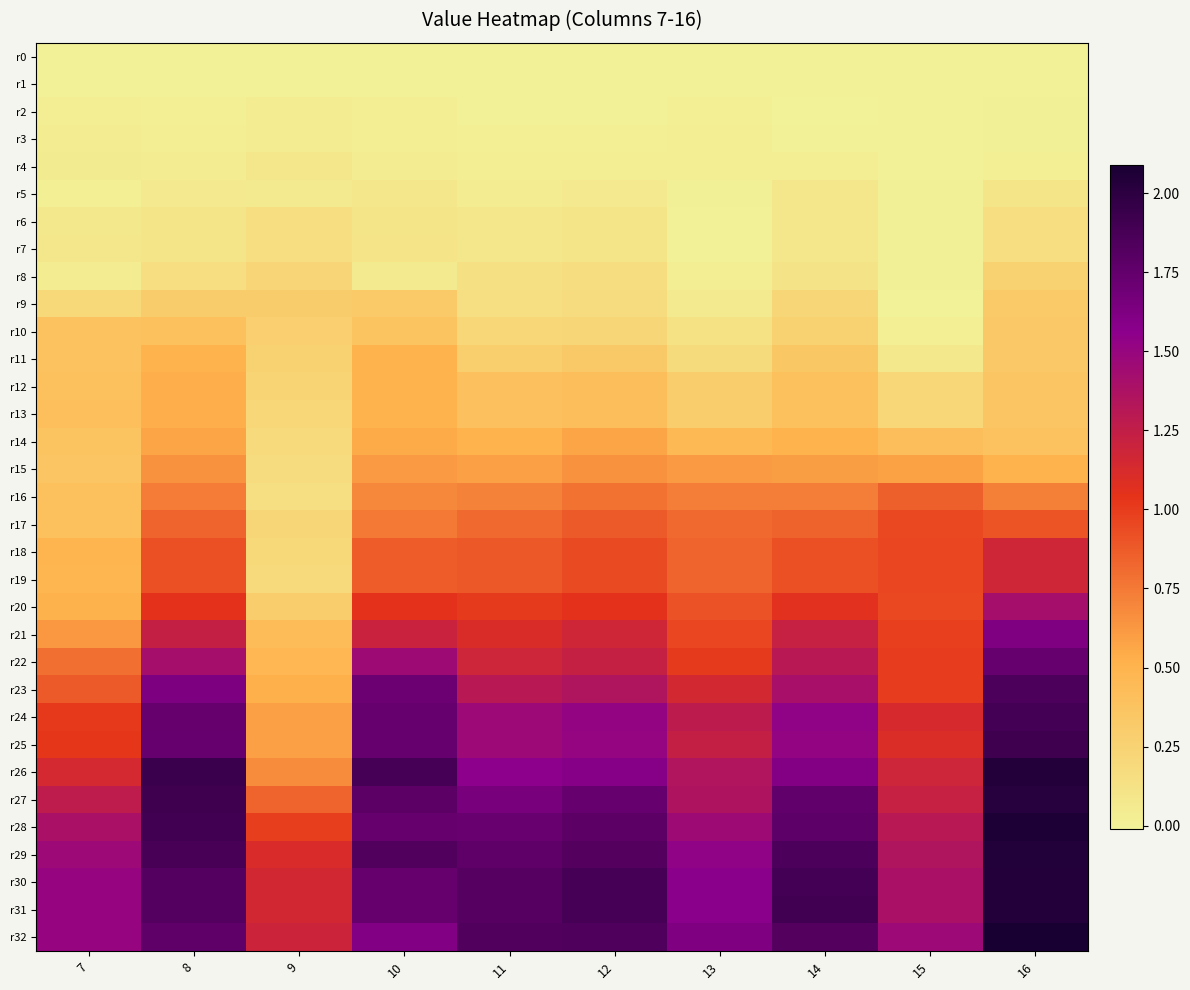

What is the total value across all series at 13?

22.4